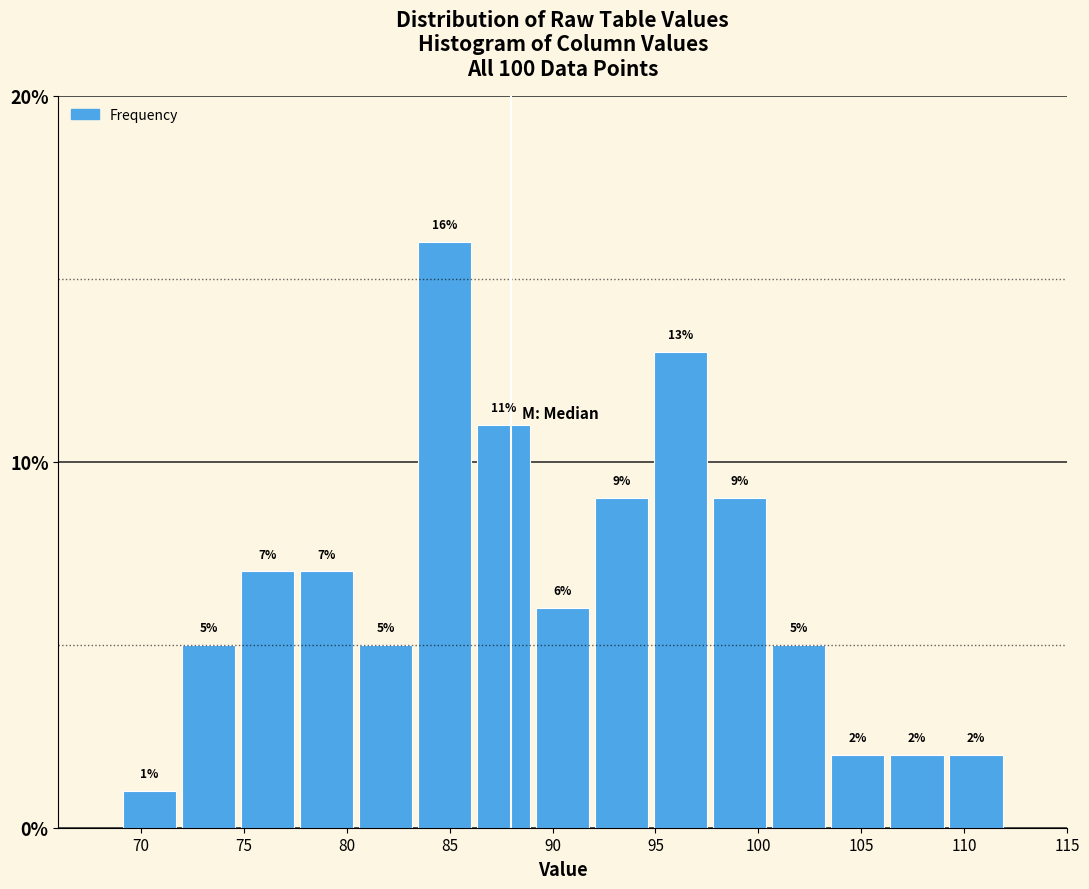

Reading left to right, list every bar in this chart as the range it spans on the x-axis followed by its height. The bar edges are not printed on the chart, so give them approximately, as read against the axis.

69.0 to 72.0: 1
72.0 to 74.5: 5
74.5 to 77.5: 7
77.5 to 80.5: 7
80.5 to 83.5: 5
83.5 to 86.0: 16
86.0 to 89.0: 11
89.0 to 92.0: 6
92.0 to 95.0: 9
95.0 to 97.5: 13
97.5 to 100.5: 9
100.5 to 103.5: 5
103.5 to 106.5: 2
106.5 to 109.0: 2
109.0 to 112.0: 2